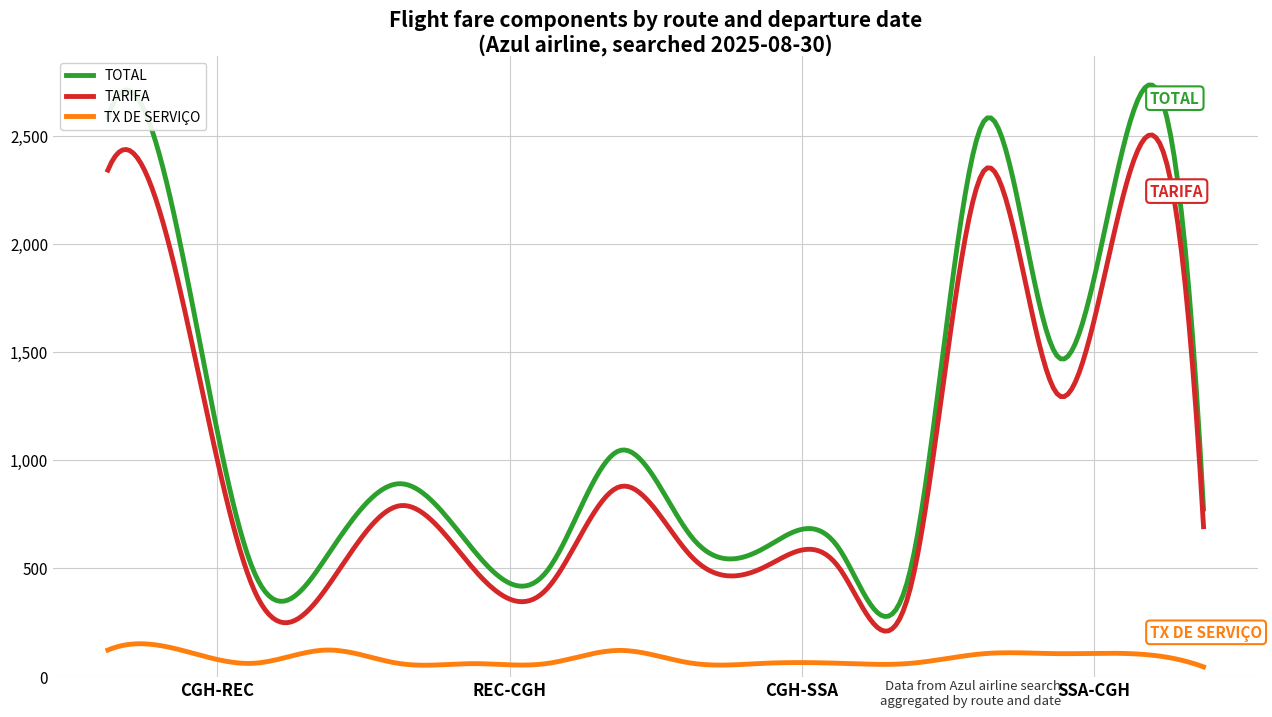

Which series has the widest spread of values?

TOTAL